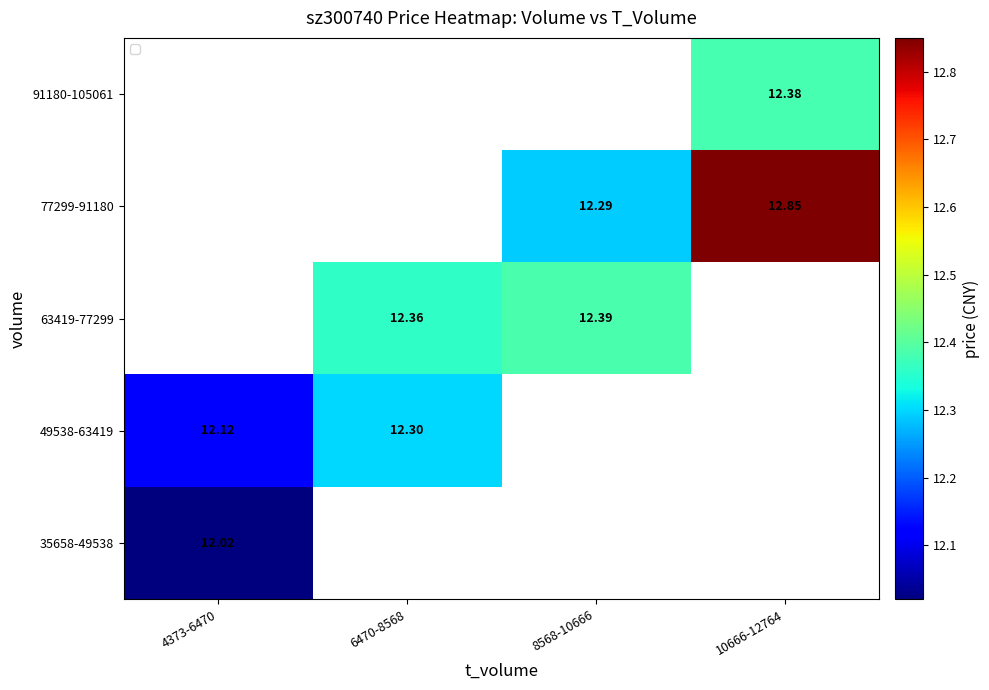

Is the value of 49538-63419 at 4373-6470 greater than the value of 77299-91180 at 10666-12764?

No